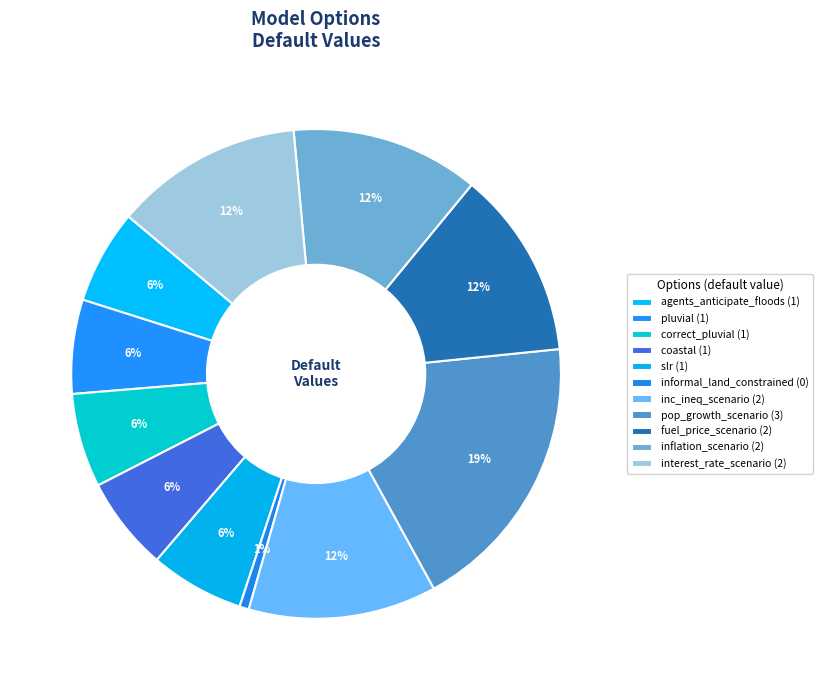

Count the number of slices in the pie.

11